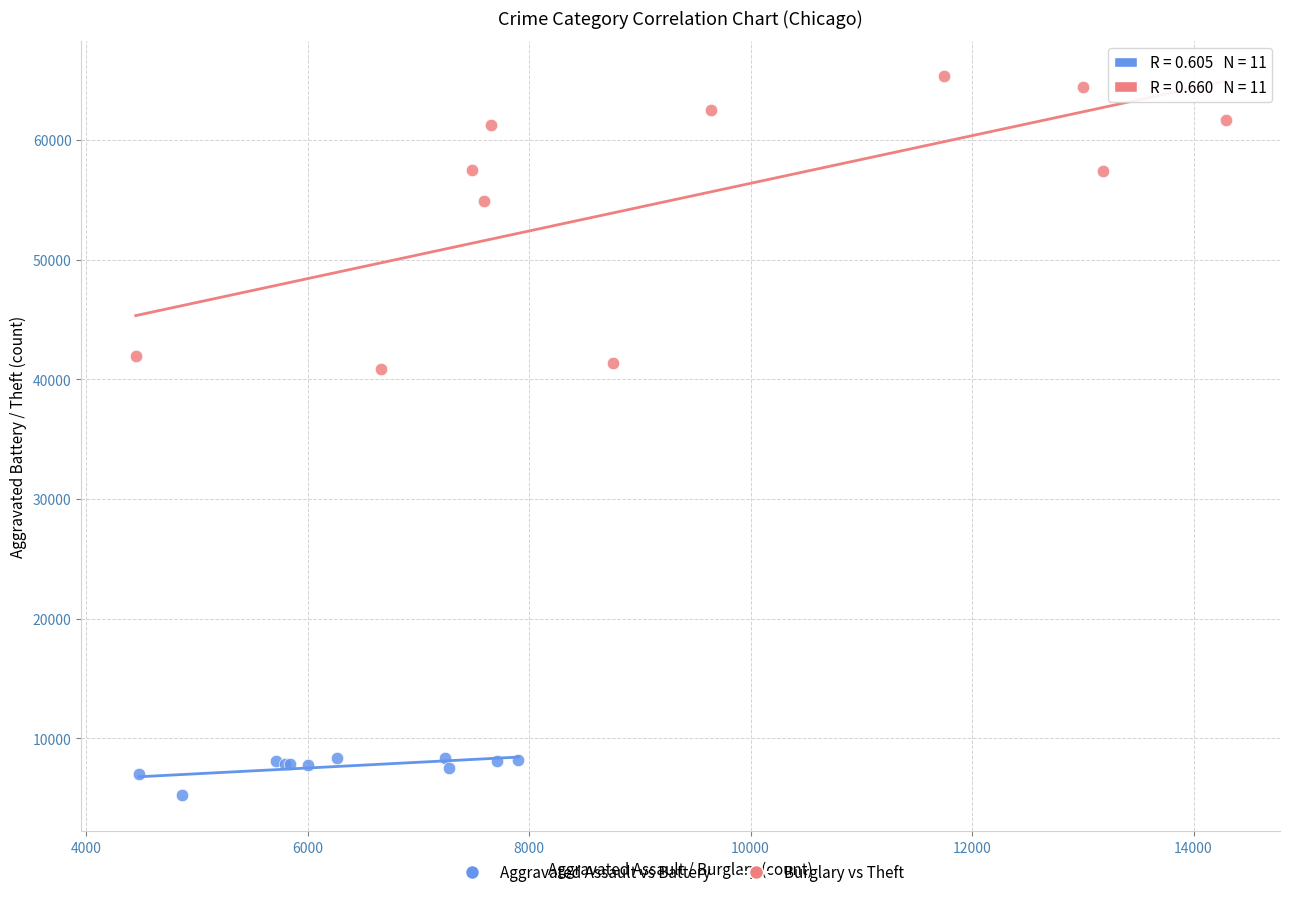

Which series contains the lowest Y value?

Aggravated Assault vs Battery